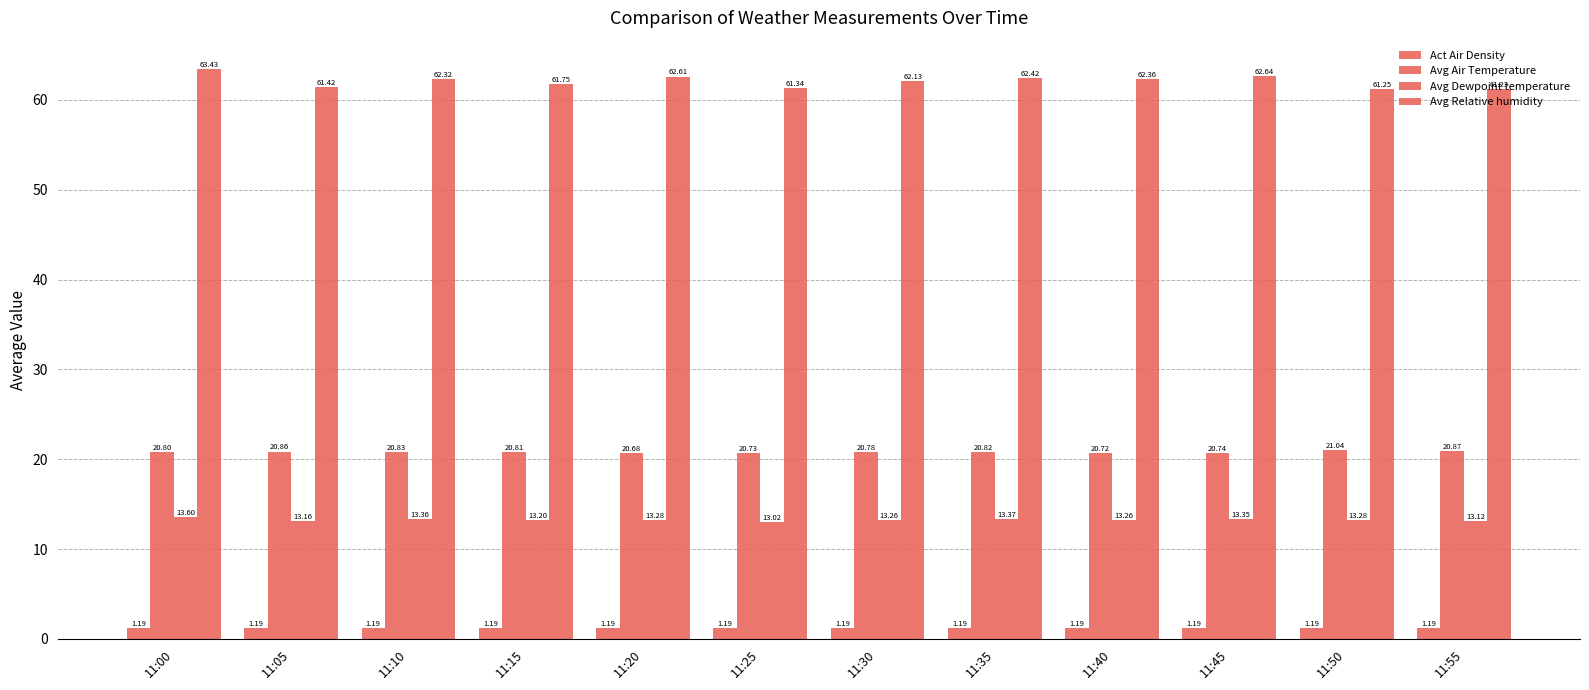

Rank the categories by Avg Relative humidity value from highest to lowest.

11:00, 11:45, 11:20, 11:35, 11:40, 11:10, 11:30, 11:15, 11:05, 11:25, 11:50, 11:55